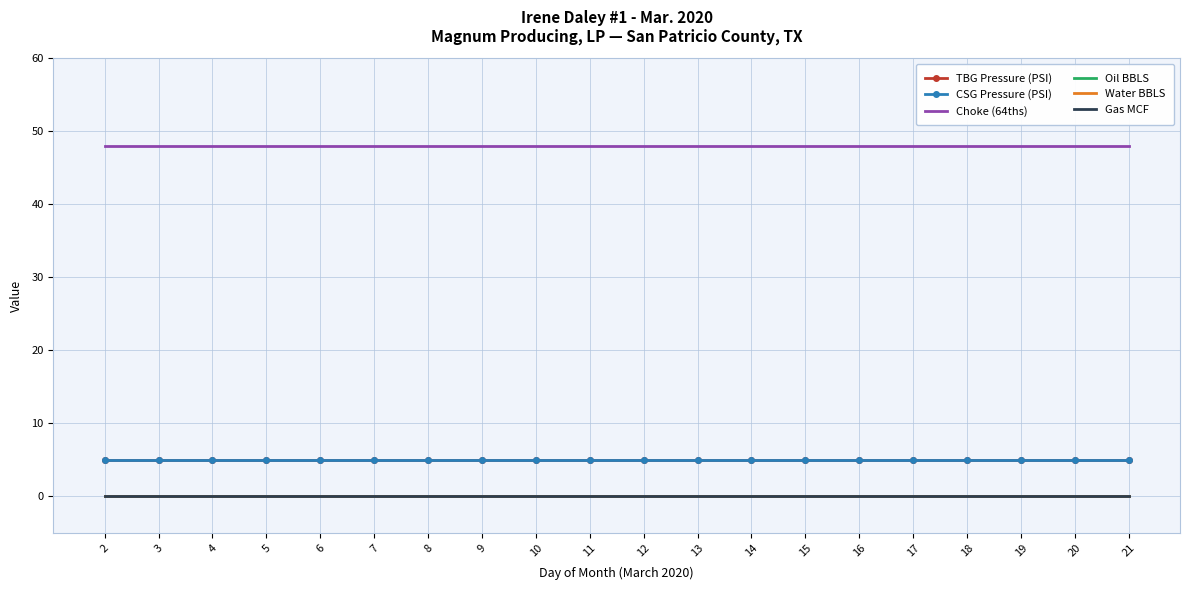

Does the chart have visible grid lines?

Yes